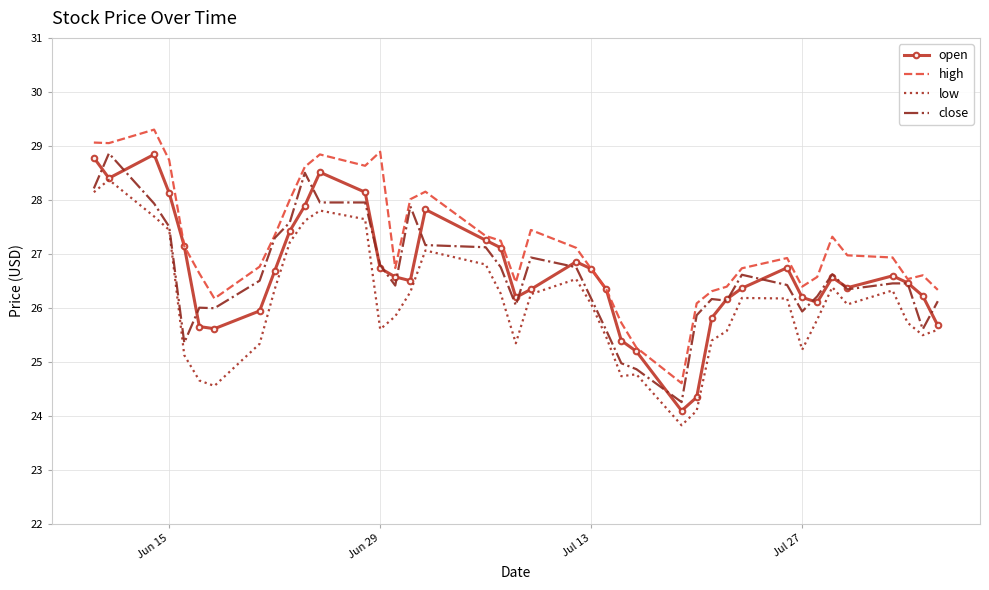

Which series has the largest total across all categories?

high